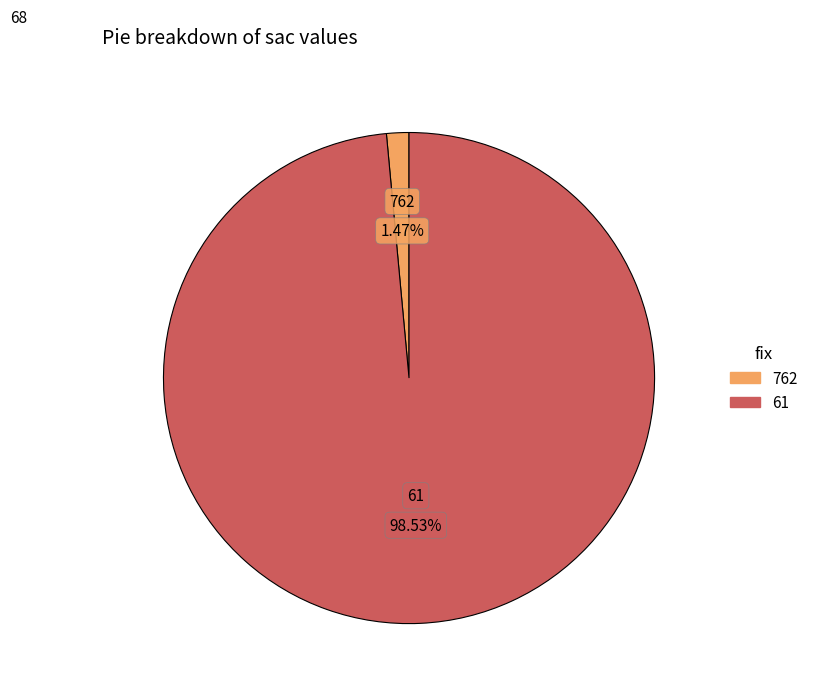

Count the number of slices in the pie.

2